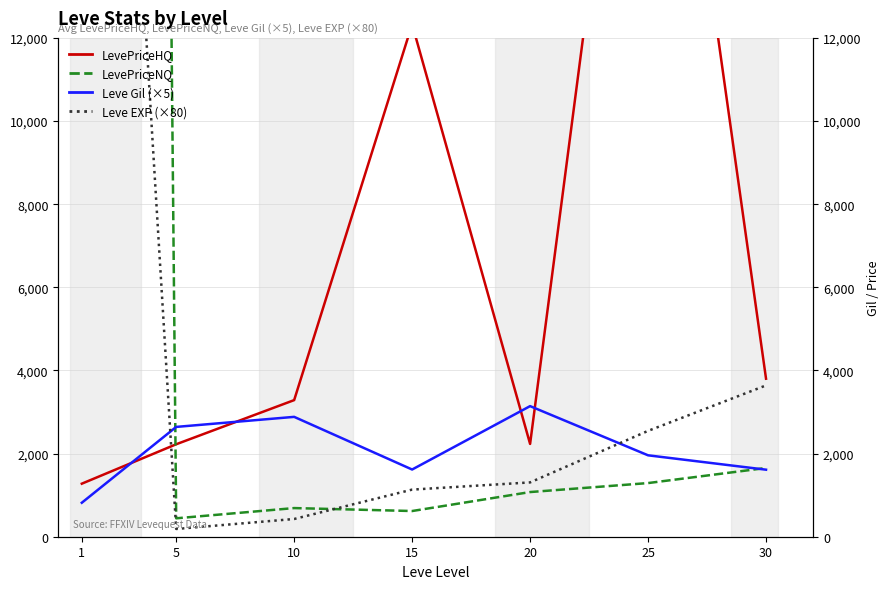

Is it true that LevePriceHQ equals 3318.7 at 5?

False